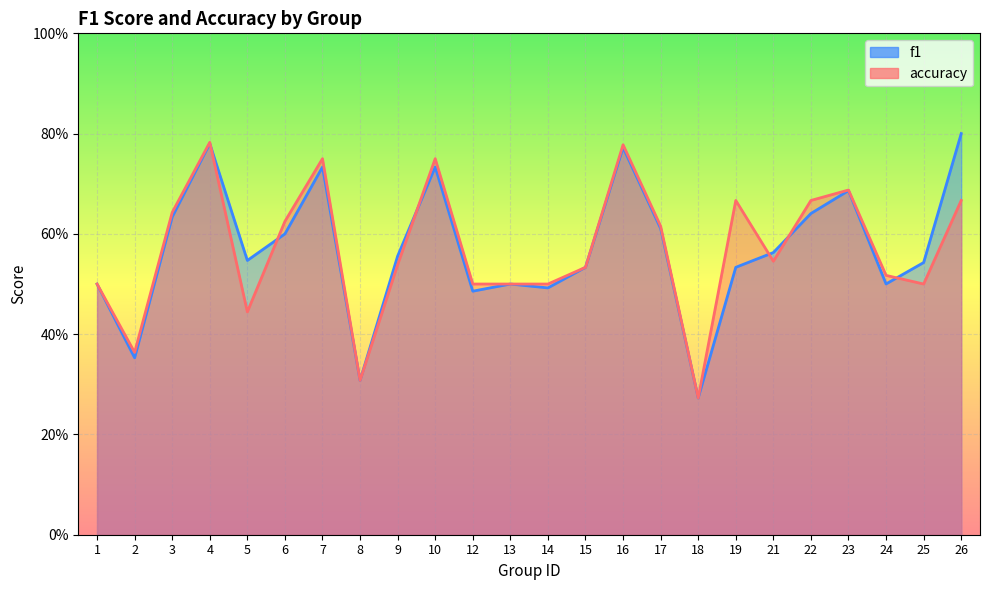

At which category does accuracy reach its first local valley?

2